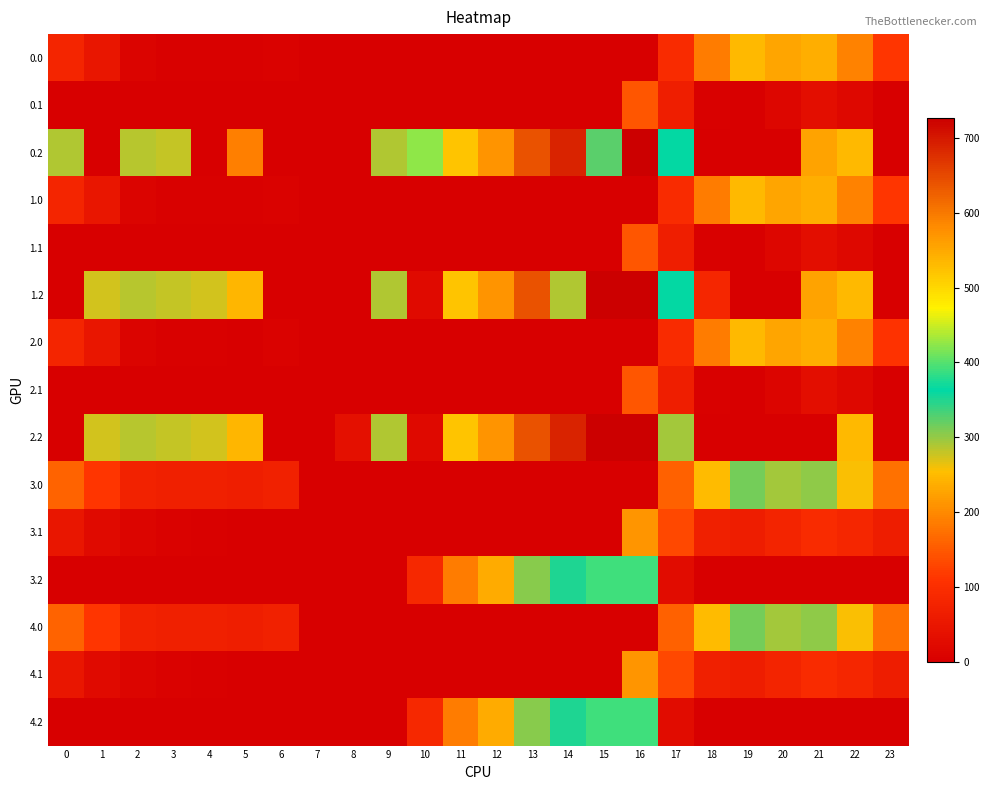

Reading right to left, extract all data points from this chart.

0.0: 23=111.3	22=192.3	21=238.4	20=229.9	19=249.2	18=186.7	17=94.8	16=0.0	15=0.0	14=0.0	13=0.0	12=0.0	11=0.0	10=0.0	9=0.0	8=0.0	7=0.0	6=8.0	5=3.8	4=4.9	3=4.4	2=10.3	1=49.5	0=82.0
0.1: 23=0.0	22=19.9	21=32.4	20=14.5	19=0.2	18=5.4	17=66.6	16=147.3	15=0.0	14=0.0	13=0.0	12=0.0	11=0.0	10=0.0	9=0.0	8=0.0	7=0.0	6=0.0	5=0.0	4=0.0	3=0.0	2=0.0	1=0.0	0=0.0
0.2: 23=0.0	22=247.4	21=226.4	20=0.0	19=0.0	18=0.0	17=362.4	16=726.6	15=325.8	14=687.4	13=640.4	12=571.2	11=520.6	10=423.5	9=288.5	8=0.0	7=0.0	6=0.0	5=188.0	4=0.0	3=281.0	2=285.5	1=0.0	0=287.1
1.0: 23=111.3	22=192.3	21=238.4	20=229.9	19=249.2	18=186.7	17=94.8	16=0.0	15=0.0	14=0.0	13=0.0	12=0.0	11=0.0	10=0.0	9=0.0	8=0.0	7=0.0	6=8.0	5=3.8	4=4.9	3=4.4	2=10.3	1=49.5	0=82.0
1.1: 23=0.0	22=19.9	21=32.4	20=14.5	19=0.2	18=5.4	17=66.6	16=147.3	15=0.0	14=0.0	13=0.0	12=0.0	11=0.0	10=0.0	9=0.0	8=0.0	7=0.0	6=0.0	5=0.0	4=0.0	3=0.0	2=0.0	1=0.0	0=0.0
1.2: 23=0.0	22=247.4	21=226.4	20=0.0	19=0.0	18=83.0	17=362.4	16=726.6	15=725.8	14=287.4	13=640.4	12=571.2	11=520.6	10=23.5	9=288.5	8=0.0	7=0.0	6=0.0	5=245.0	4=274.4	3=281.0	2=285.5	1=272.7	0=0.0
2.0: 23=110.3	22=191.3	21=237.4	20=228.9	19=248.2	18=185.7	17=93.8	16=0.0	15=0.0	14=0.0	13=0.0	12=0.0	11=0.0	10=0.0	9=0.0	8=0.0	7=0.0	6=7.0	5=2.8	4=3.9	3=3.4	2=9.3	1=48.5	0=81.0
2.1: 23=0.0	22=18.9	21=31.4	20=13.5	19=0.0	18=4.4	17=65.6	16=146.3	15=0.0	14=0.0	13=0.0	12=0.0	11=0.0	10=0.0	9=0.0	8=0.0	7=0.0	6=0.0	5=0.0	4=0.0	3=0.0	2=0.0	1=0.0	0=0.0
2.2: 23=0.0	22=247.4	21=0.0	20=0.0	19=0.0	18=0.0	17=294.9	16=726.6	15=725.8	14=687.4	13=640.4	12=571.2	11=520.6	10=22.5	9=288.5	8=35.3	7=0.0	6=0.0	5=245.0	4=274.4	3=281.0	2=285.5	1=272.7	0=0.0
3.0: 23=175.3	22=256.3	21=302.4	20=293.9	19=313.2	18=250.7	17=158.8	16=0.0	15=0.0	14=0.0	13=0.0	12=0.0	11=0.0	10=0.0	9=0.0	8=0.0	7=0.0	6=72.0	5=67.8	4=68.9	3=68.4	2=74.3	1=113.5	0=160.3
3.1: 23=63.4	22=83.9	21=96.4	20=78.5	19=64.2	18=69.4	17=130.6	16=211.3	15=0.0	14=0.0	13=0.0	12=0.0	11=0.0	10=0.0	9=0.0	8=0.0	7=0.0	6=0.0	5=0.0	4=3.6	3=6.7	2=11.9	1=25.1	0=48.6
3.2: 23=0.0	22=0.0	21=0.0	20=0.0	19=0.0	18=0.0	17=26.4	16=390.6	15=389.8	14=351.4	13=304.4	12=235.2	11=184.6	10=87.5	9=0.0	8=0.0	7=0.0	6=0.0	5=0.0	4=0.0	3=0.0	2=0.0	1=0.0	0=0.0
4.0: 23=175.3	22=256.3	21=302.4	20=293.9	19=313.2	18=250.7	17=158.8	16=0.0	15=0.0	14=0.0	13=0.0	12=0.0	11=0.0	10=0.0	9=0.0	8=0.0	7=0.0	6=72.0	5=67.8	4=68.9	3=68.4	2=74.3	1=113.5	0=160.3
4.1: 23=63.4	22=83.9	21=96.4	20=78.5	19=64.2	18=69.4	17=130.6	16=211.3	15=0.0	14=0.0	13=0.0	12=0.0	11=0.0	10=0.0	9=0.0	8=0.0	7=0.0	6=0.0	5=0.0	4=3.6	3=6.7	2=11.9	1=25.1	0=48.6
4.2: 23=0.0	22=0.0	21=0.0	20=0.0	19=0.0	18=0.0	17=26.4	16=390.6	15=389.8	14=351.4	13=304.4	12=235.2	11=184.6	10=87.5	9=0.0	8=0.0	7=0.0	6=0.0	5=0.0	4=0.0	3=0.0	2=0.0	1=0.0	0=0.0